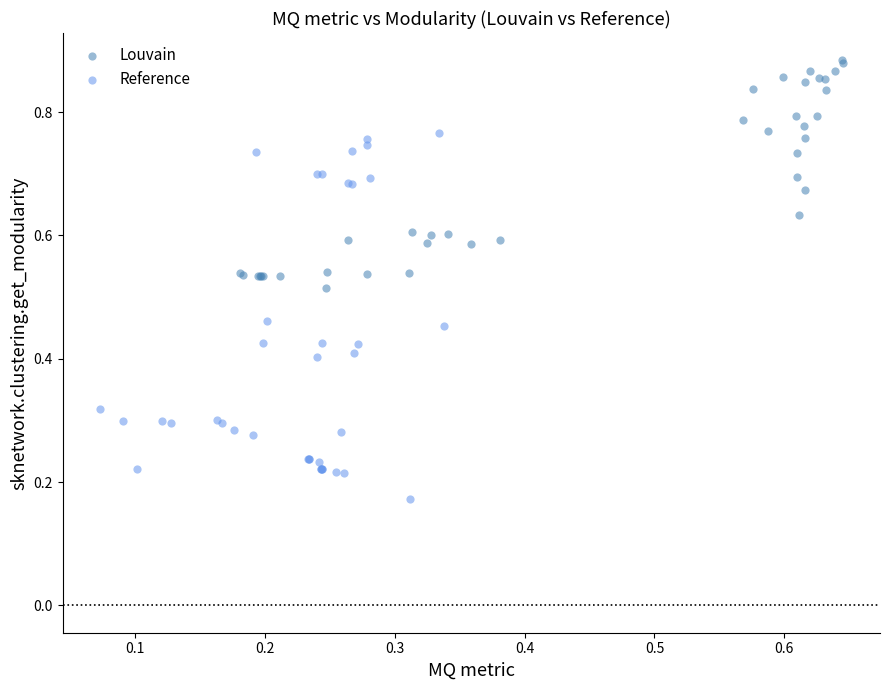

Which series contains the highest Y value?

Louvain